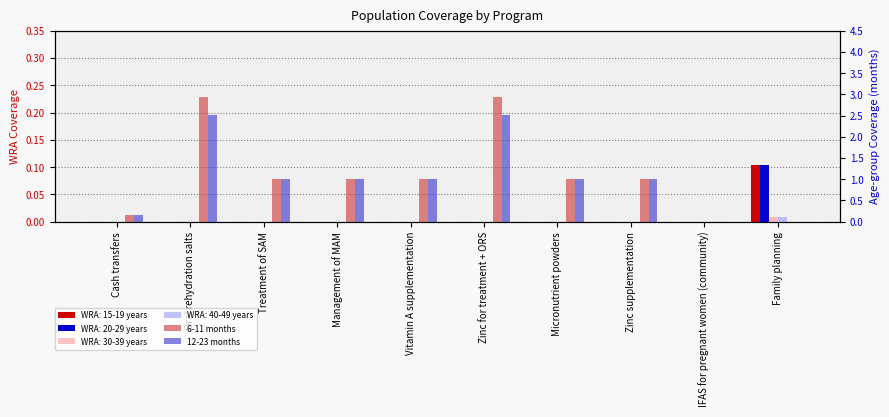

Which series has the largest total across all categories?

6-11 months